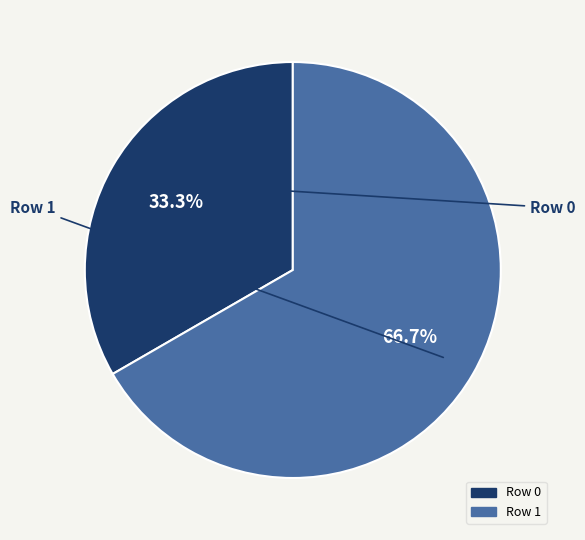

How many segments does this pie chart have?

2